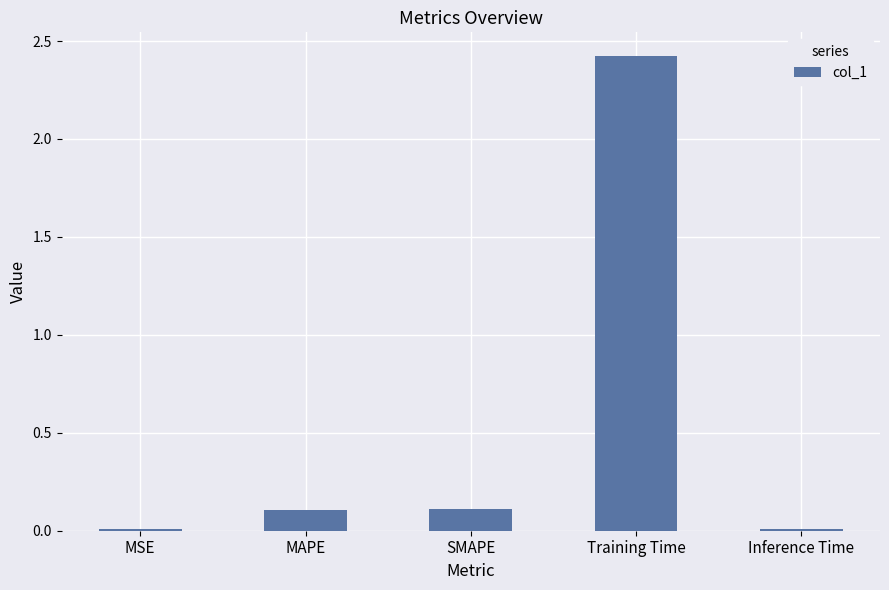

What is the difference between the maximum and minimum values?

2.4